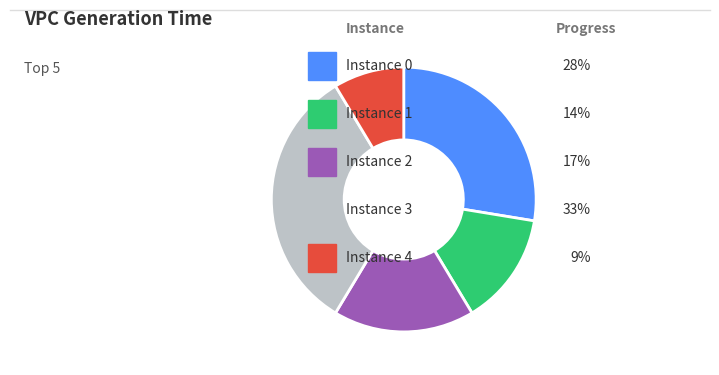

Is there any slice that represents more than half of the pie?

No